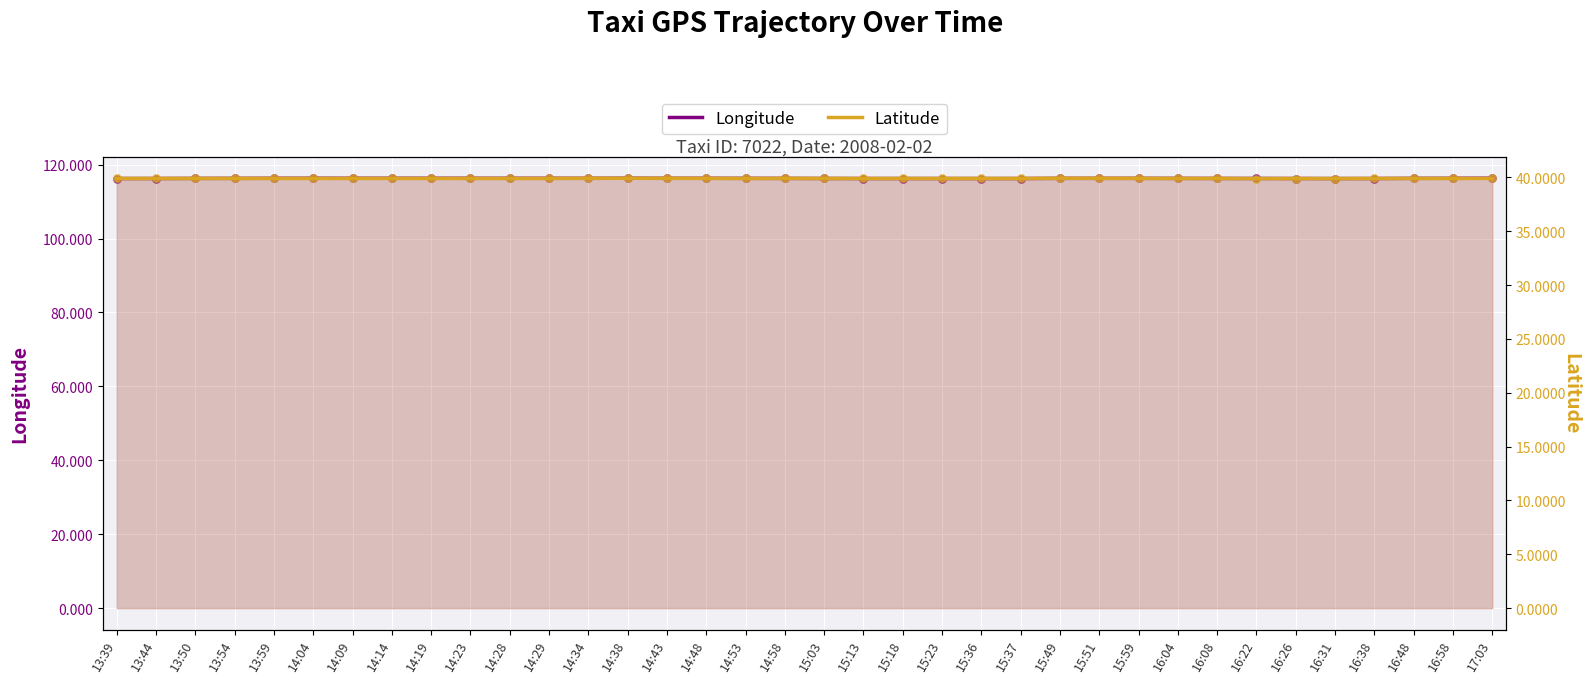

Which series has the widest spread of Y values?

Longitude